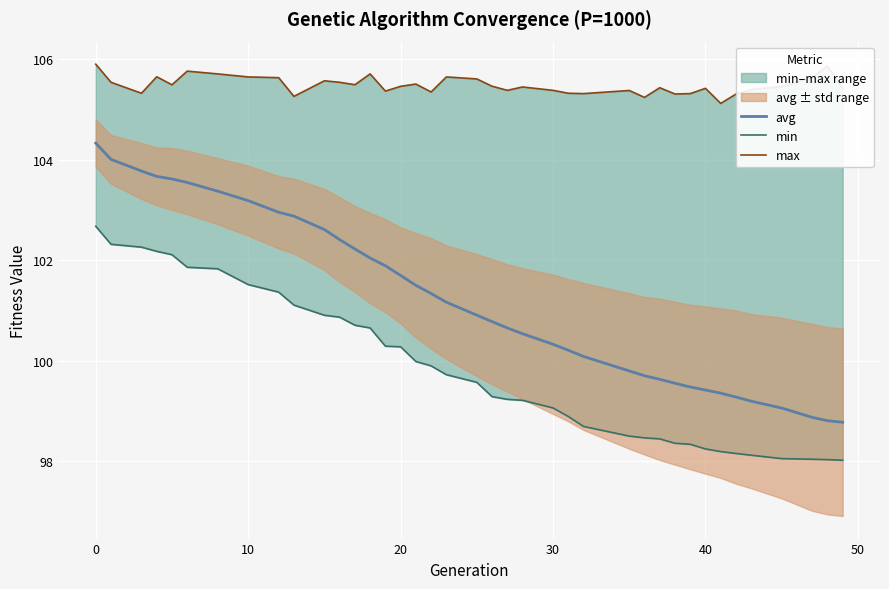

What is the lowest value of the avg series?

98.8